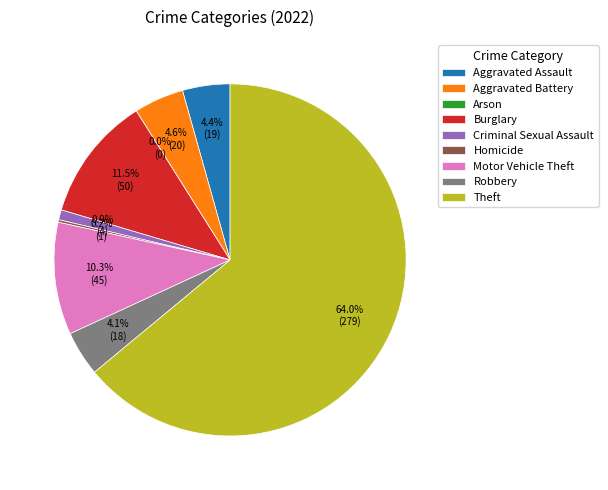

To the nearest percent, what is the combined percentage of Arson and Burglary?

11%